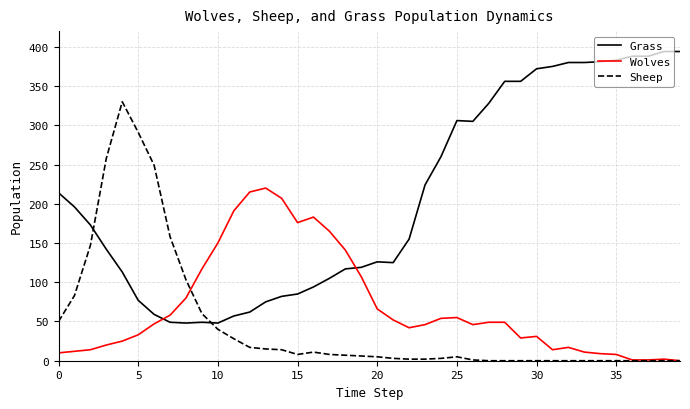

True or false: Grass and Sheep cross at least once.

True